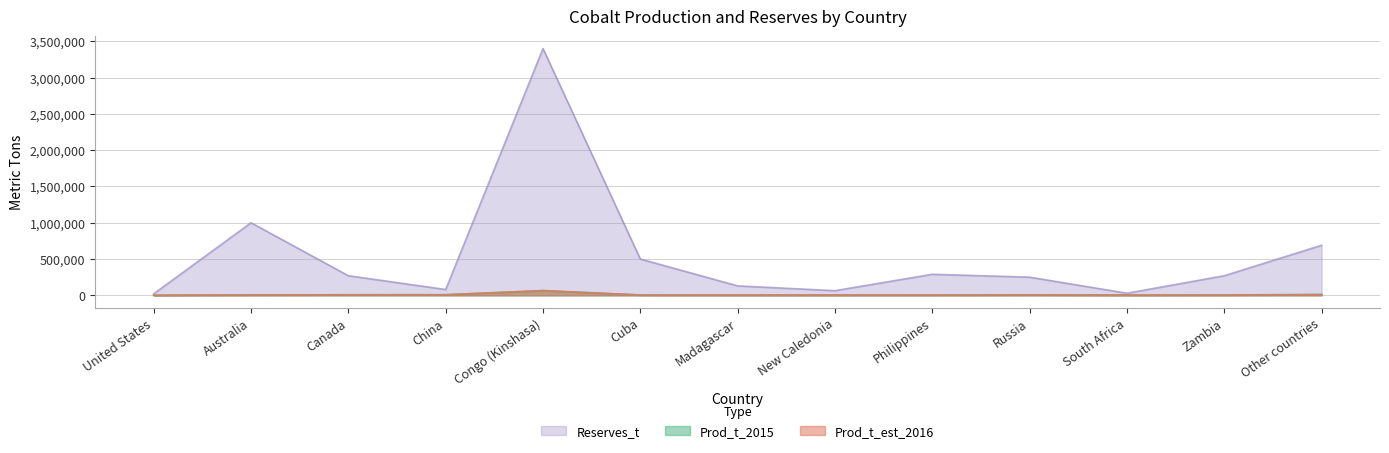

Is it true that Reserves_t equals 80000 at China?

True